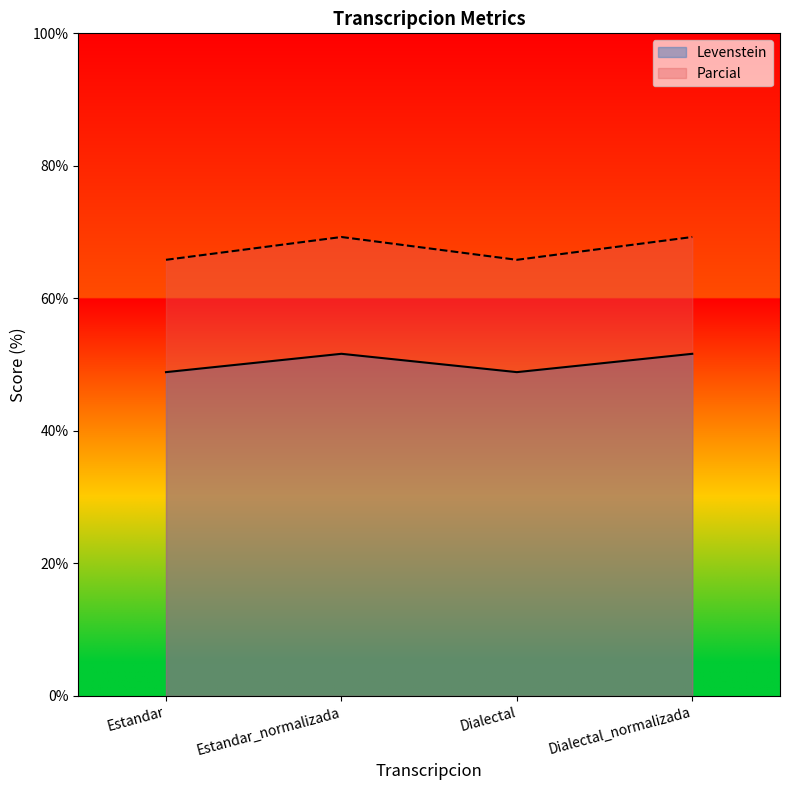

At how many categories does at least one series exceed 52?

4